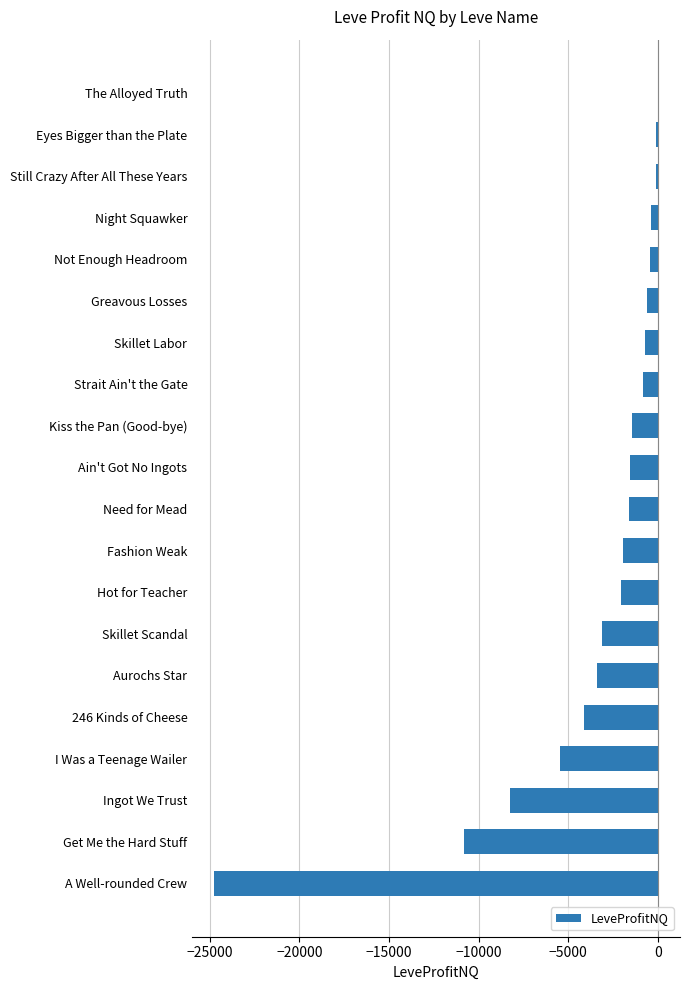

What is the sum of the values at Ain't Got No Ingots and Get Me the Hard Stuff?

-12353.2